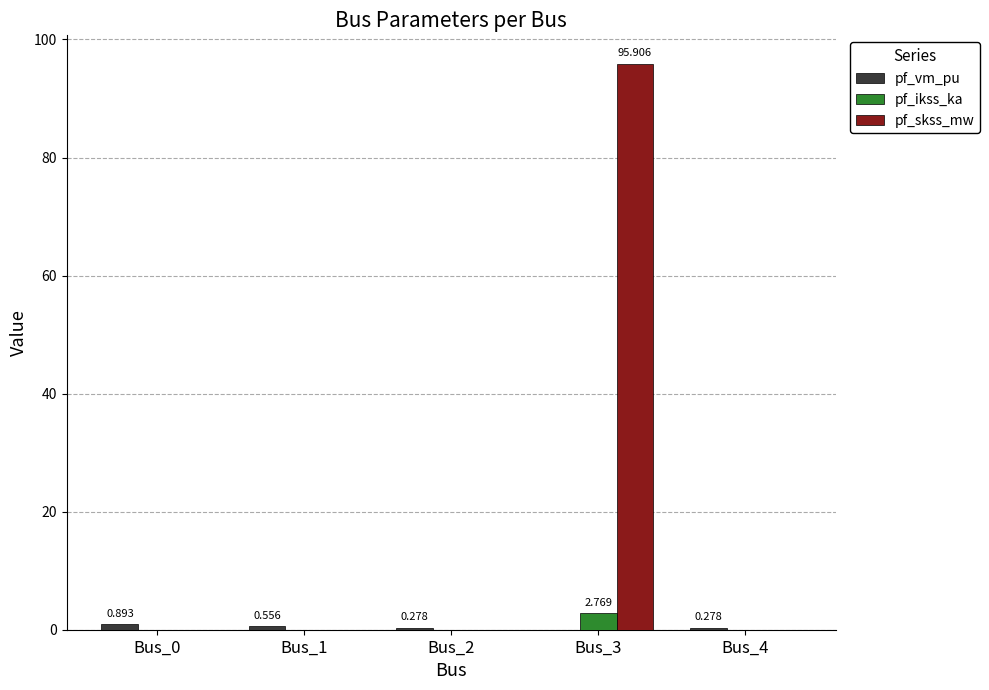

What is the average value of the pf_ikss_ka series?

0.6